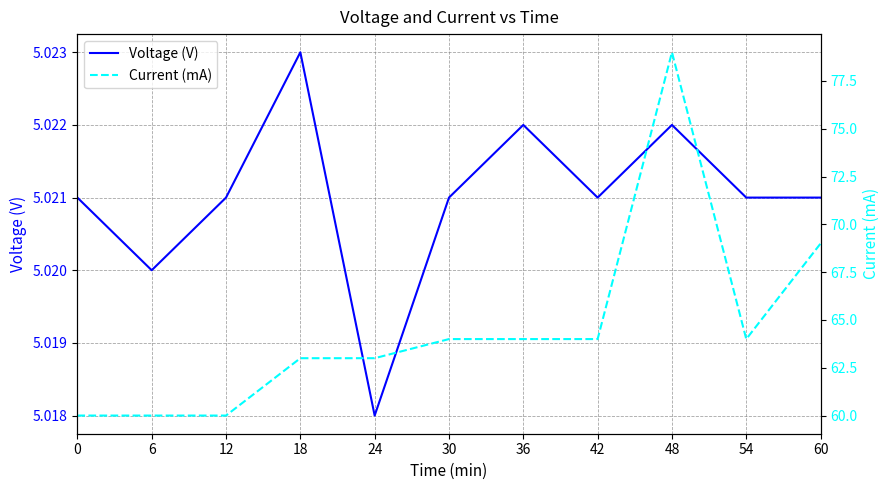

Rank the series by their maximum value, from highest to lowest.

Current (mA), Voltage (V)